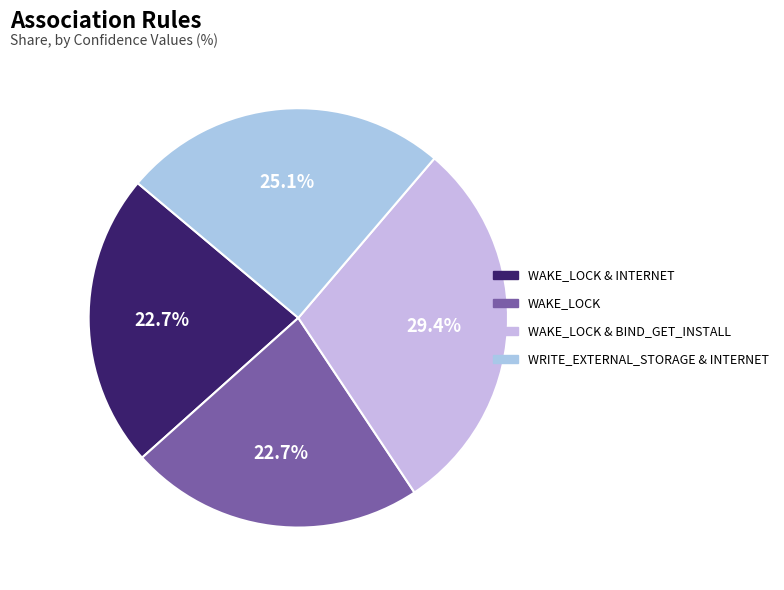

Does any single category account for the majority?

No